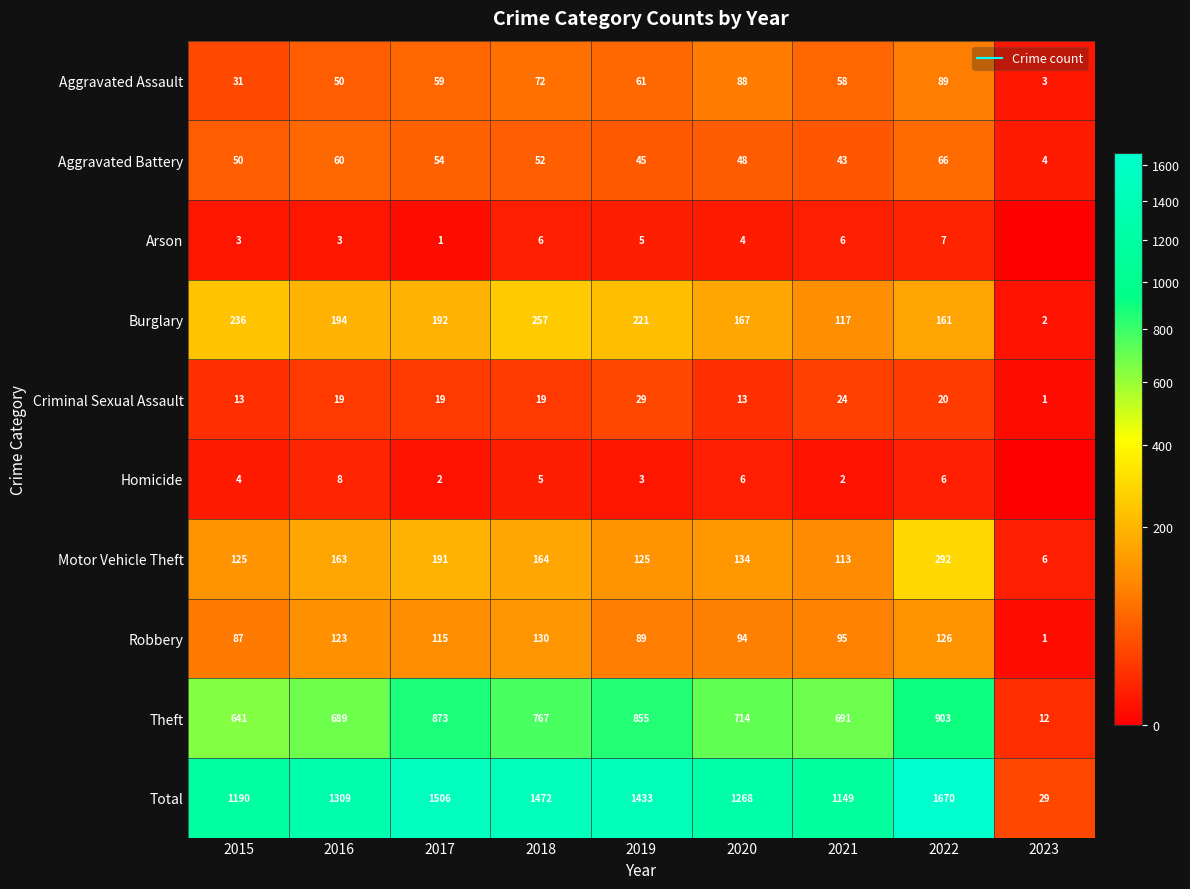

How many Arson values are between 3 and 6?

6